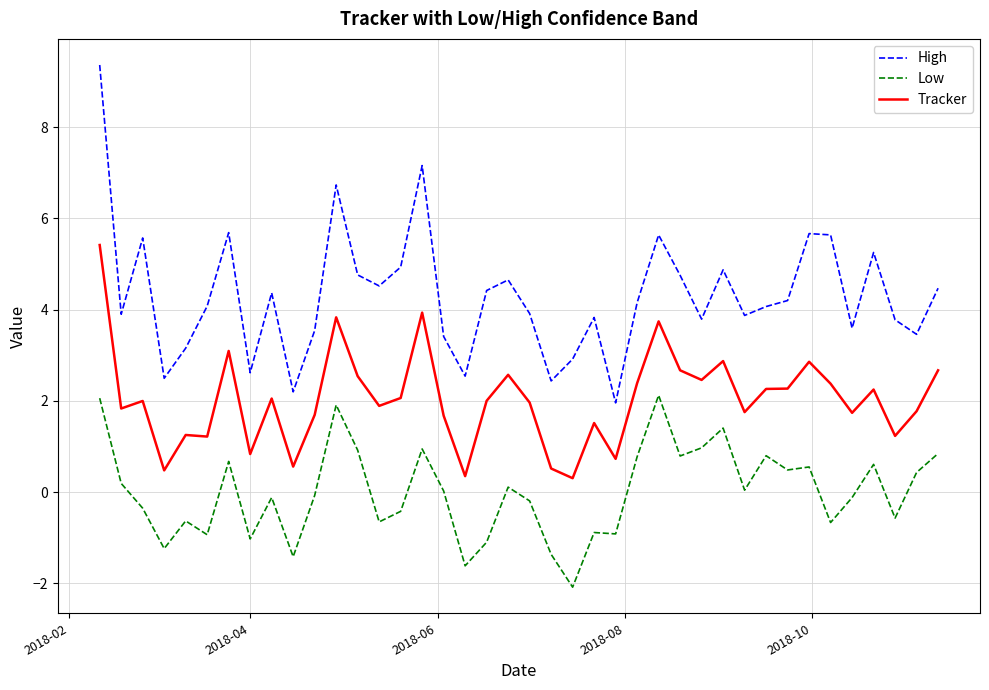

What is the difference between the maximum and minimum values in the Tracker series?

5.1